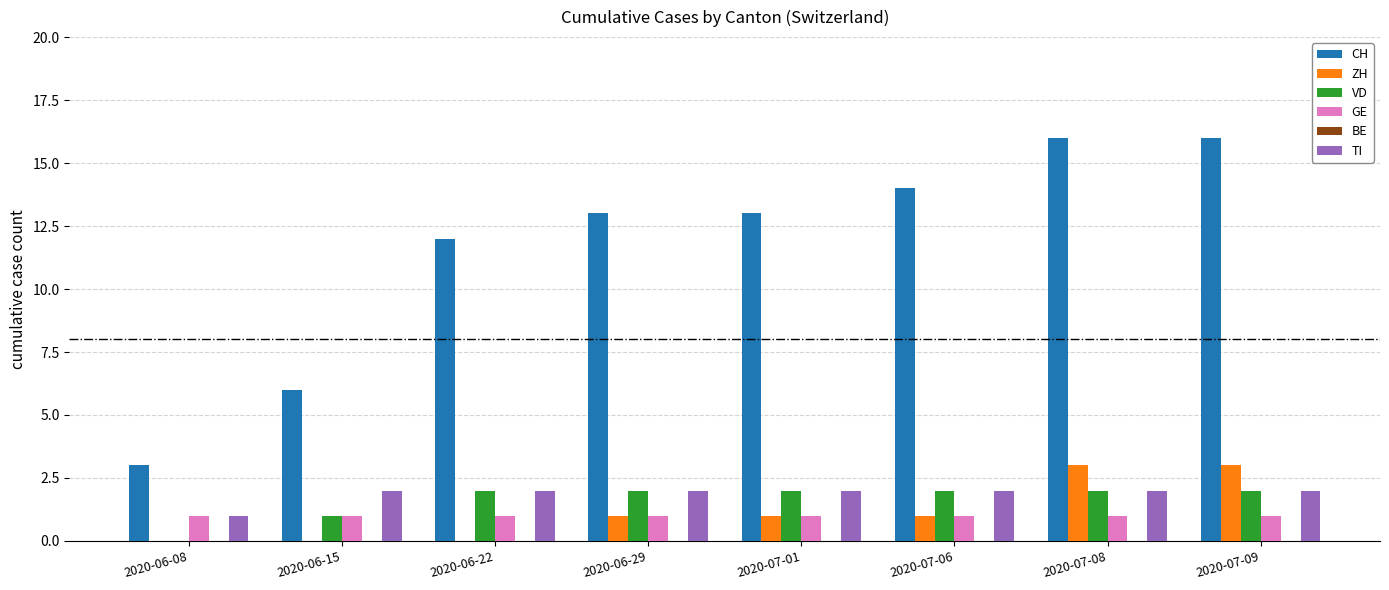

Is the value of ZH at 2020-07-06 greater than the value of CH at 2020-07-06?

No